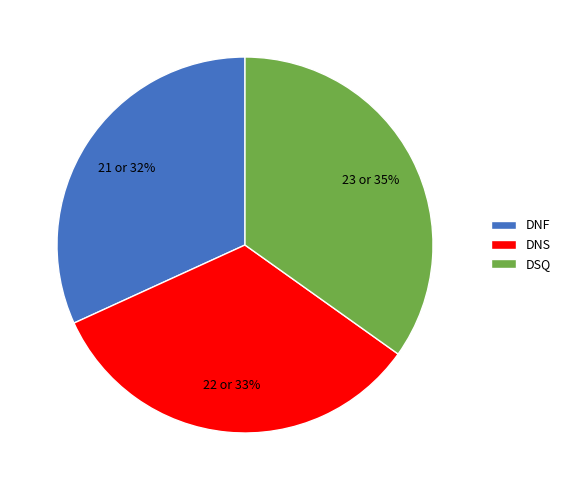

Between DSQ and DNS, which is larger?

DSQ